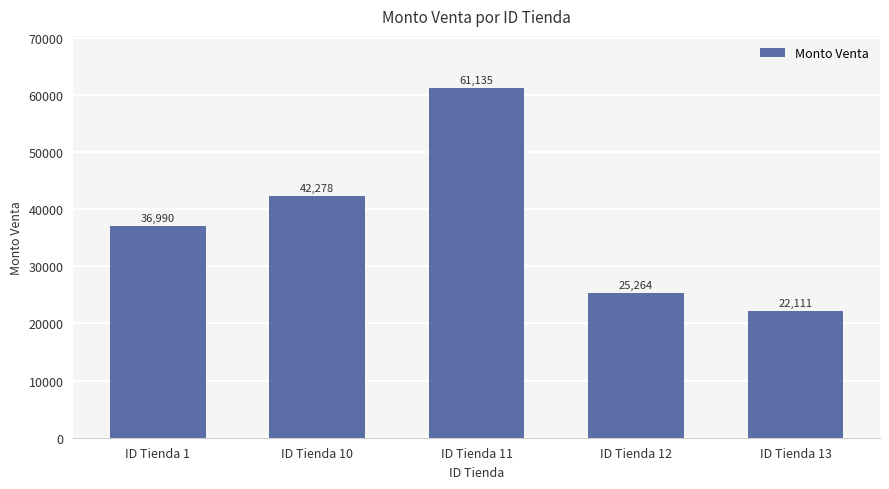

Approximately how many times larger is the value at ID Tienda 12 compared to ID Tienda 11?

0.4